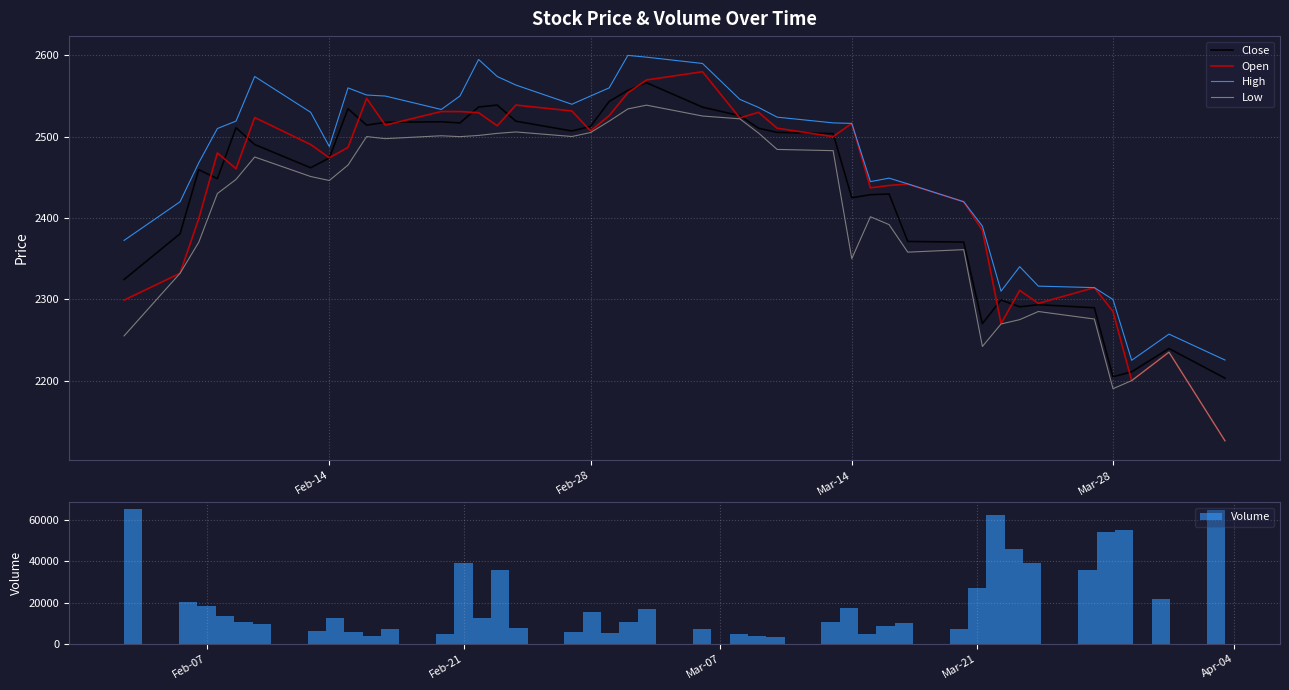

What are all the series names shown in the legend?

Close, Open, High, Low, Volume